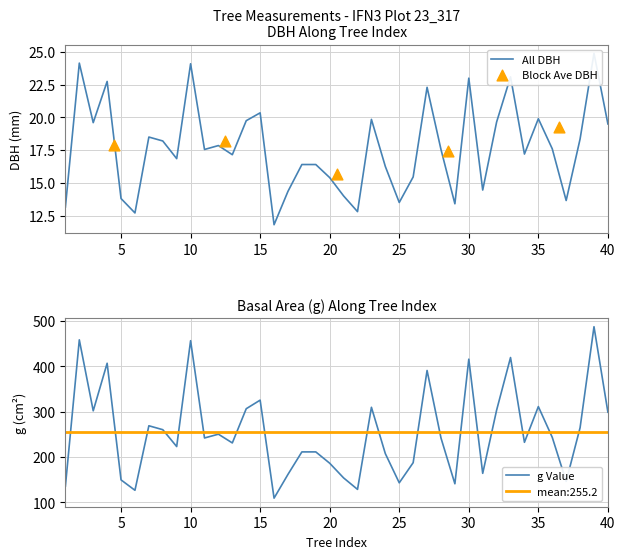

What is the total value across all series at 14?

326.1